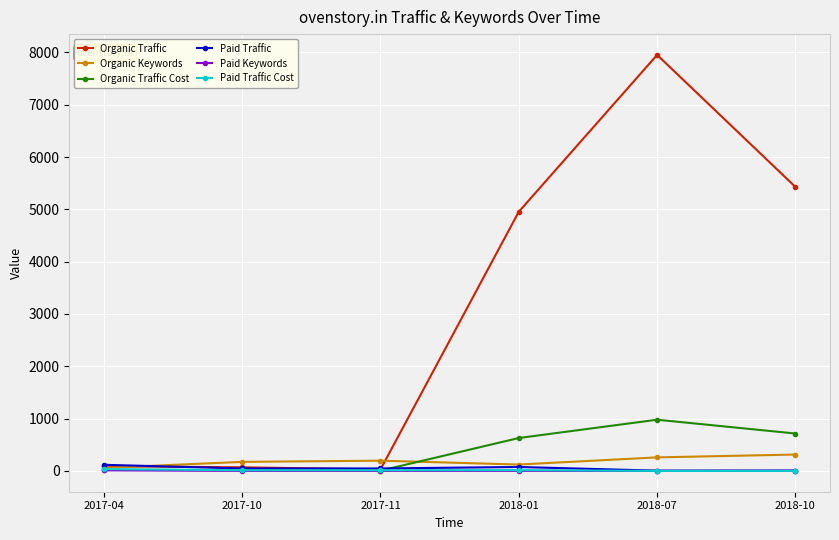

What value does the Paid Traffic series have at 2017-11?

47